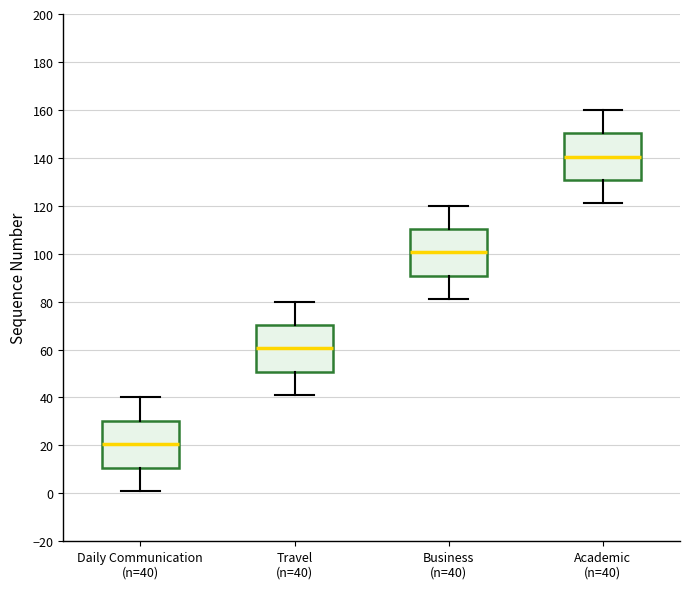

Where is the upper edge of the box for Academic (n=40) on the y-axis? The values are not printed on the chart, so give them approximately, as read against the axis.

150